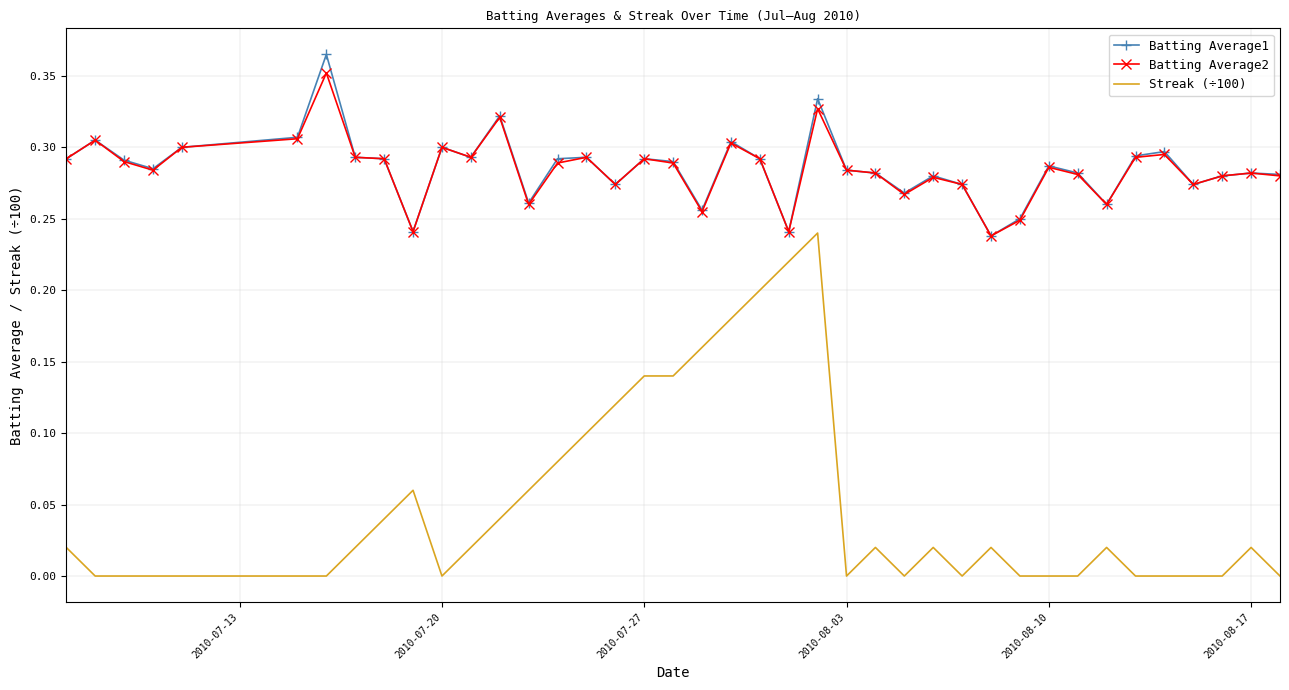

True or false: Streak (÷100) and Batting Average2 cross at least once.

False